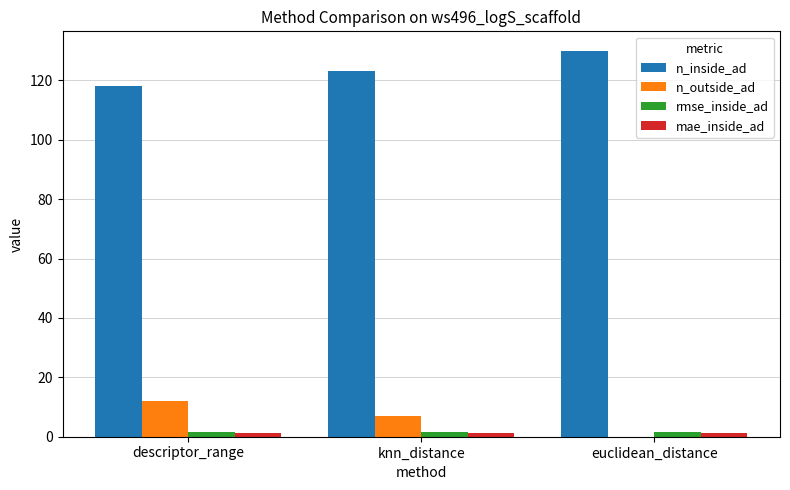

What is the total value across all series at descriptor_range?

133.1